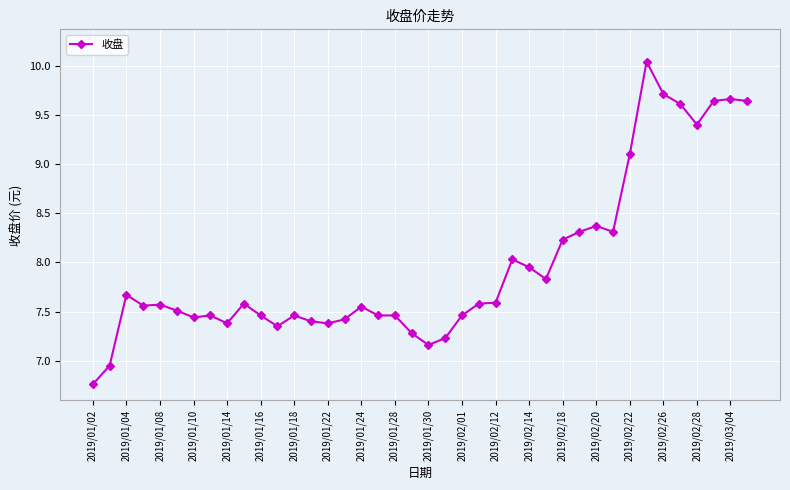

What is the difference between the second highest and second lowest values?

2.8